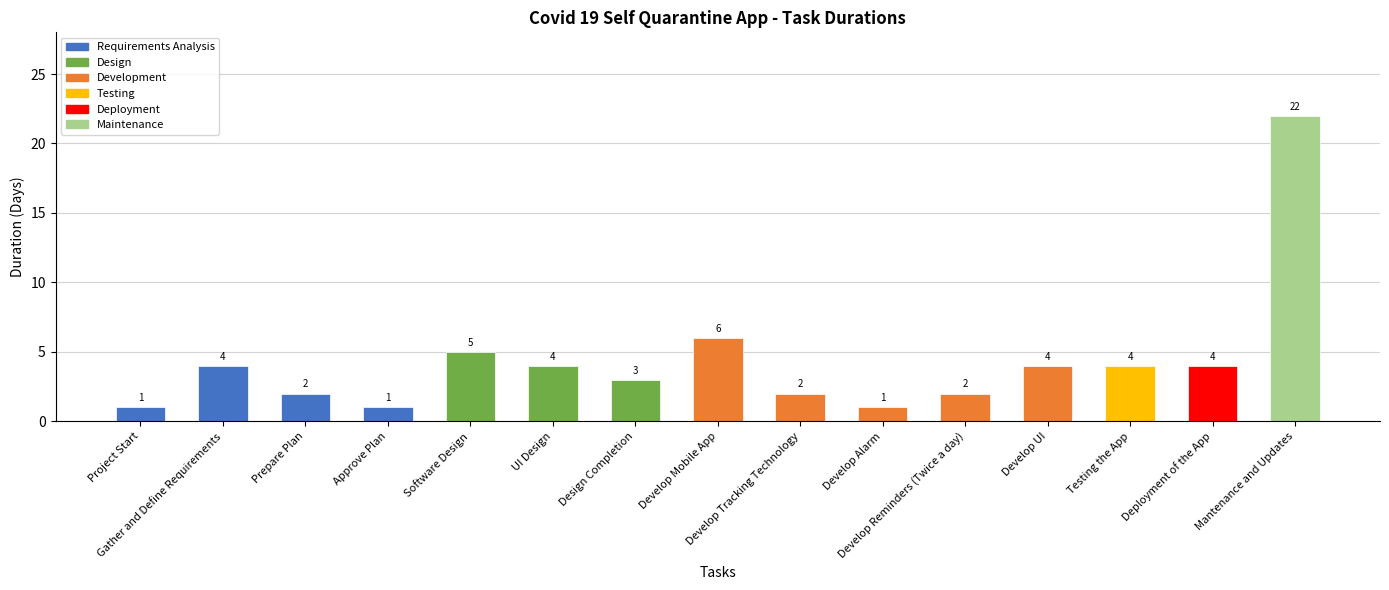

What is the difference between the values at Design Completion and Gather and Define Requirements?

1